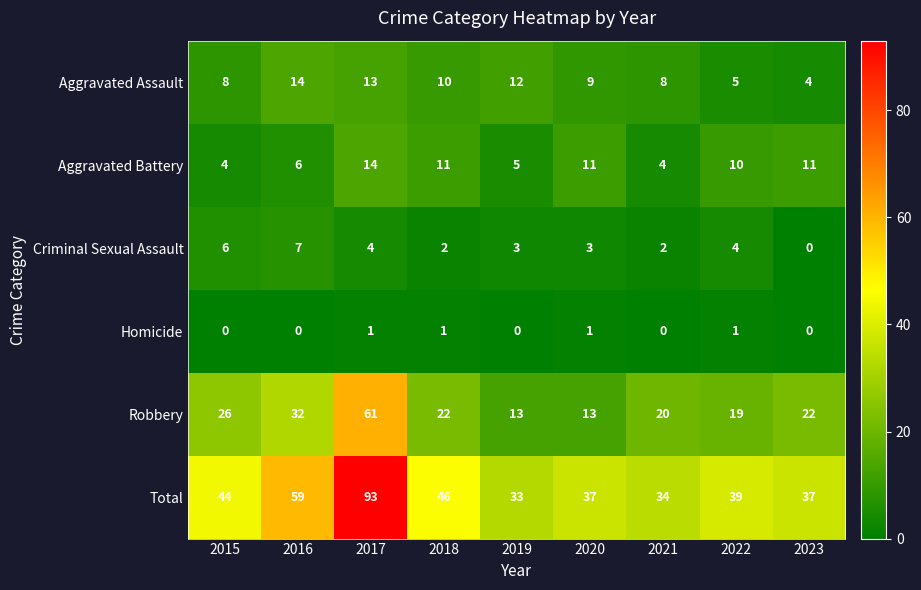

At which category is the sum across all series the highest?

2017